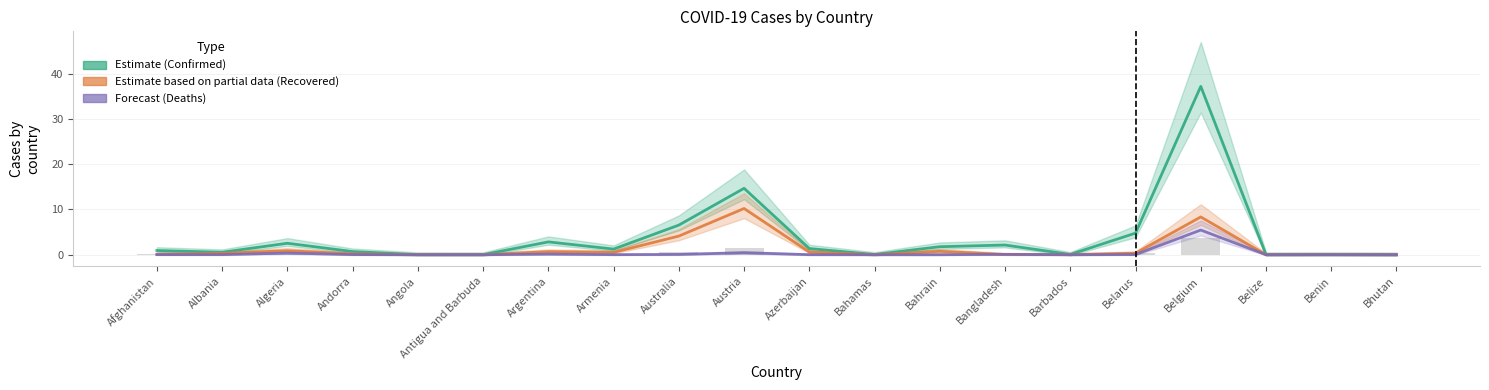

At which label is Deaths (Forecast) closest to 2?

Austria